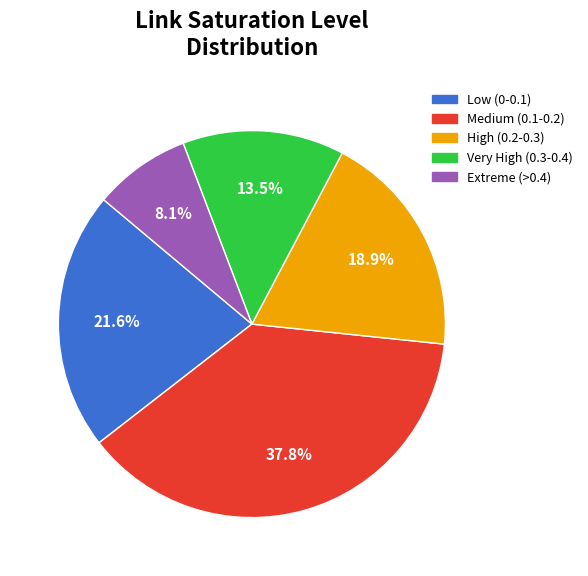

Does any single category account for the majority?

No